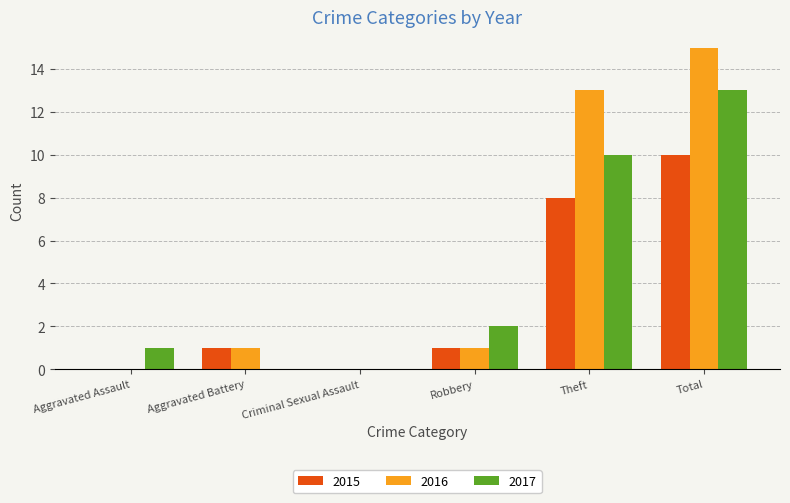

Does the chart contain stacked bars?

No